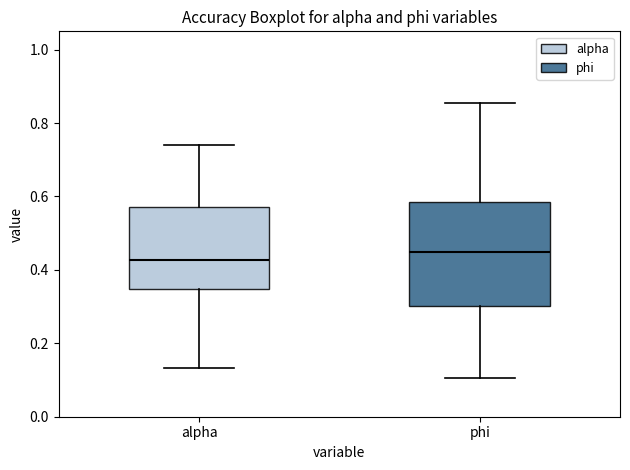

Which box has the highest median line?

phi